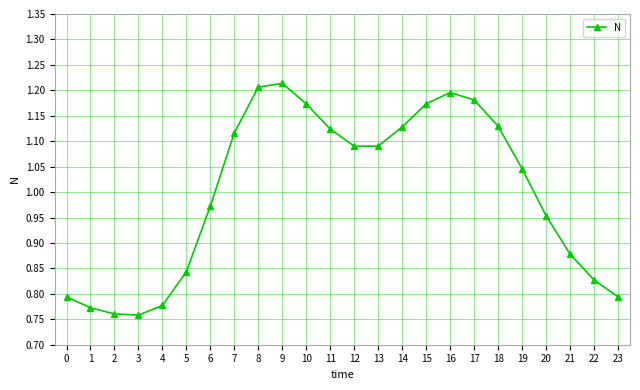

Which label corresponds to the largest value in the chart?

9